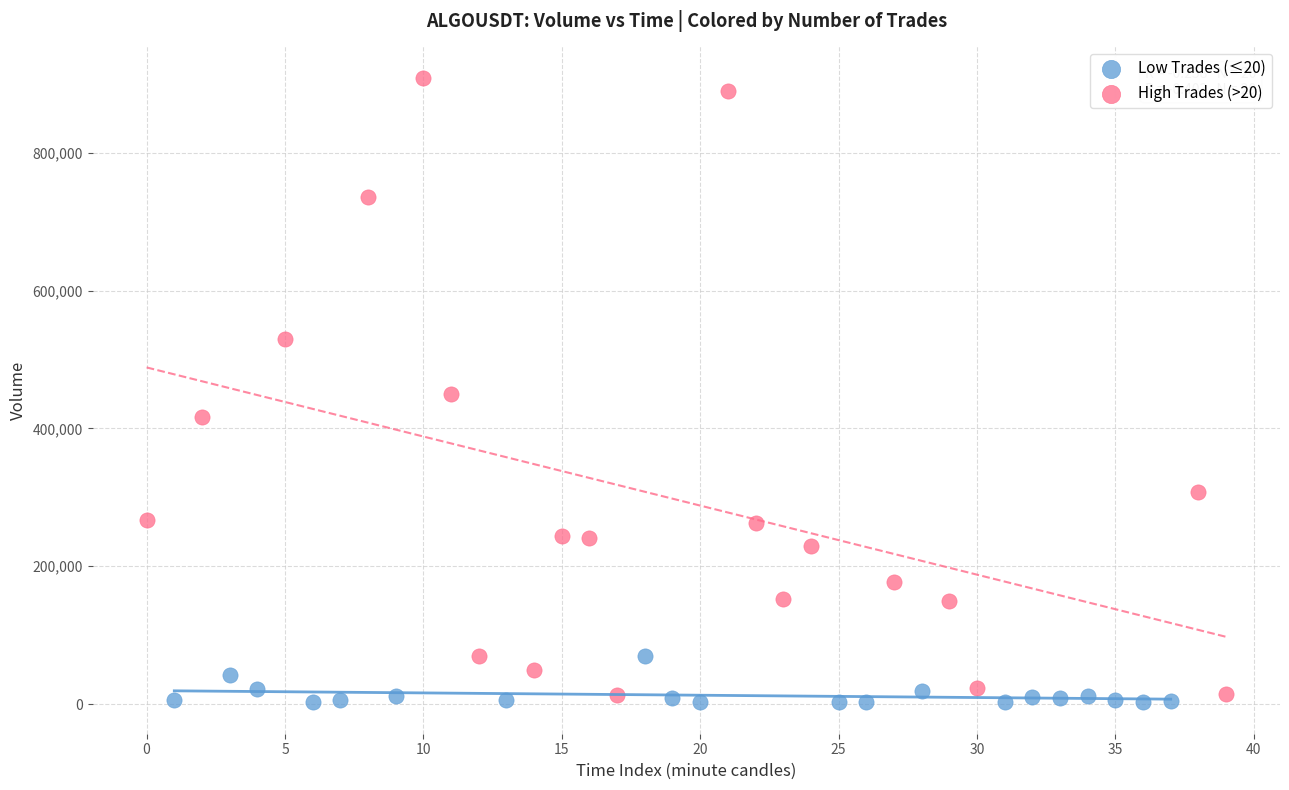

Which series contains the highest Y value?

High Trades (>20)